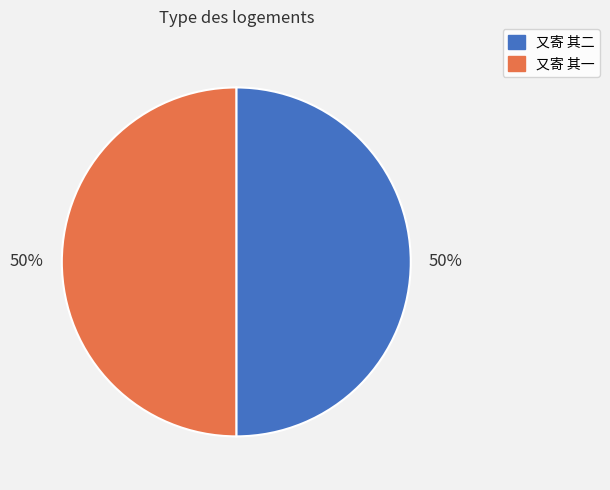

To the nearest percent, what percentage of the pie is 又寄 其二?

50%